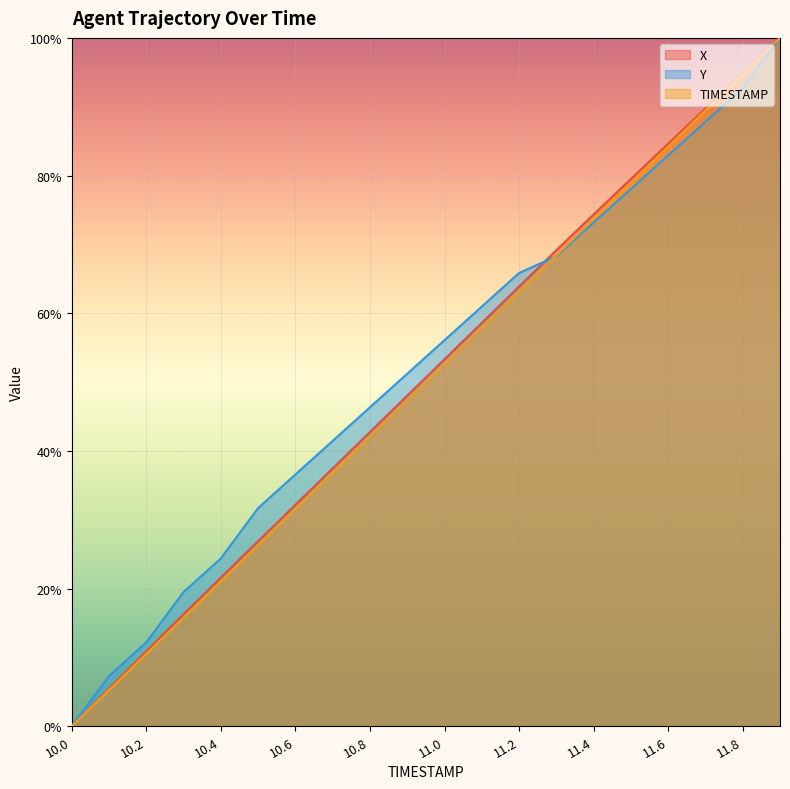

How many lines are shown in the chart?

3